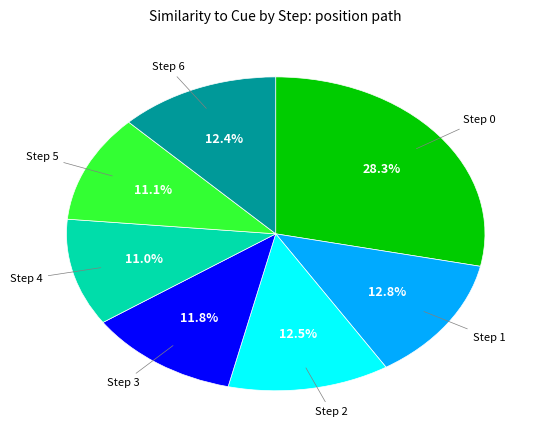

How many slices are in this pie chart?

7